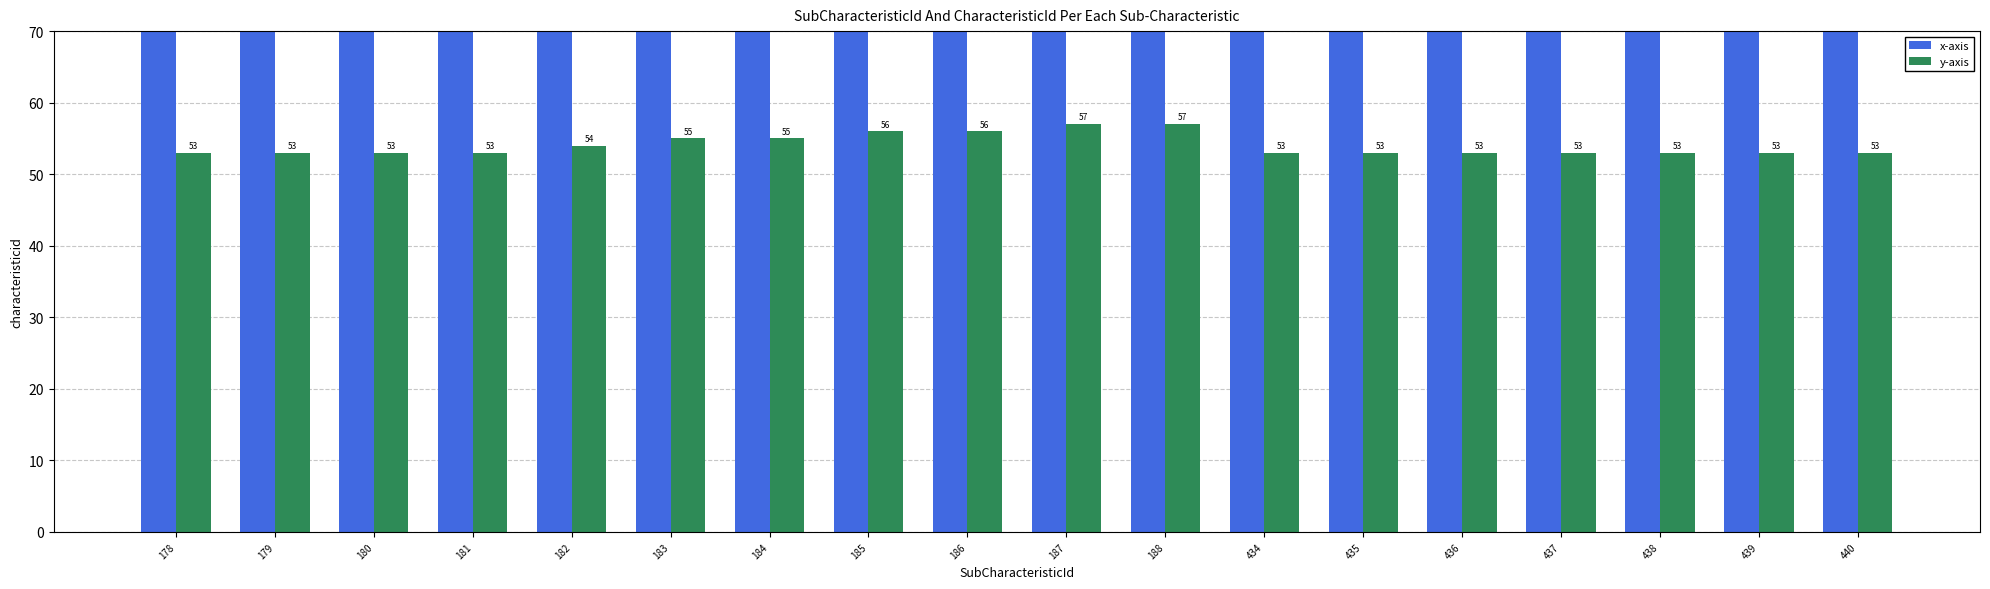

Which category has the highest value in the x-axis series?

440